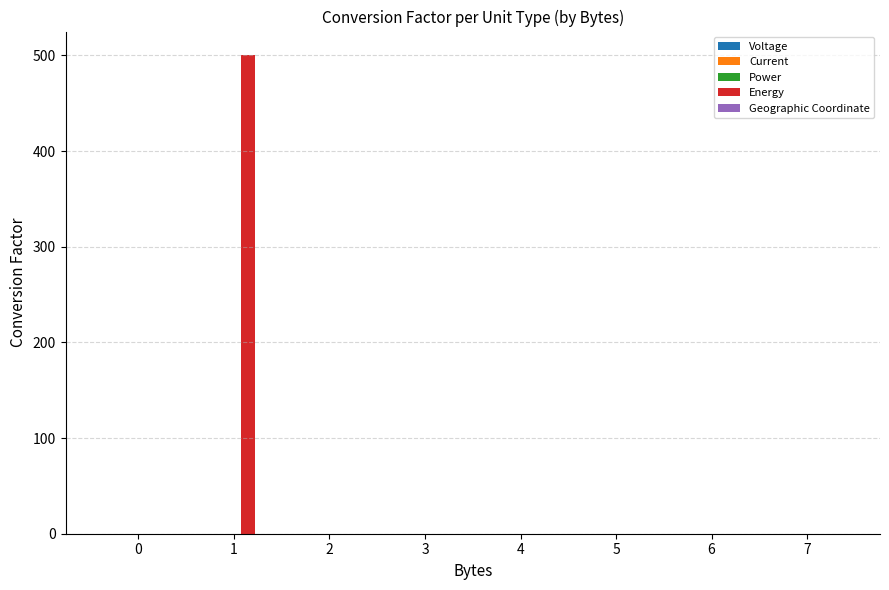

What is the maximum value for Energy?

500.0